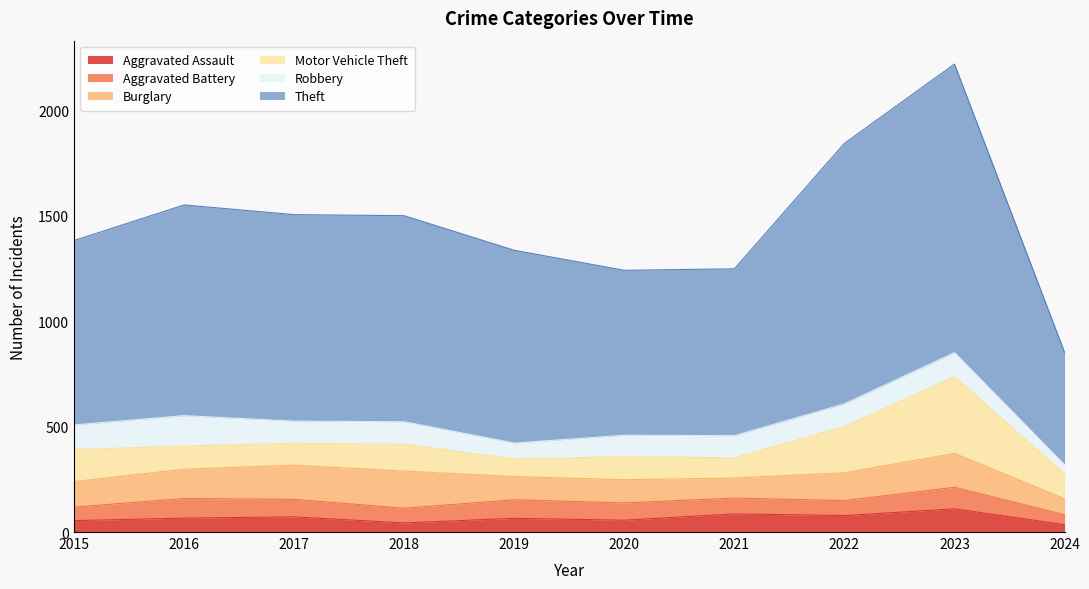

Is it true that Aggravated Battery equals 151 at 2019?

False